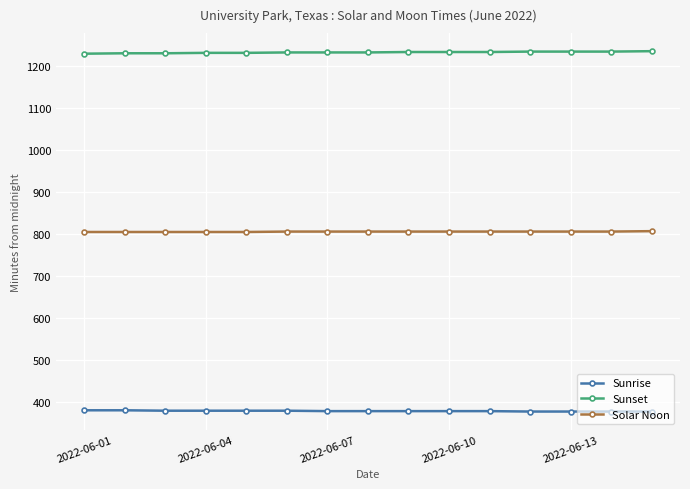

True or false: Solar Noon and Sunrise intersect in this chart.

False